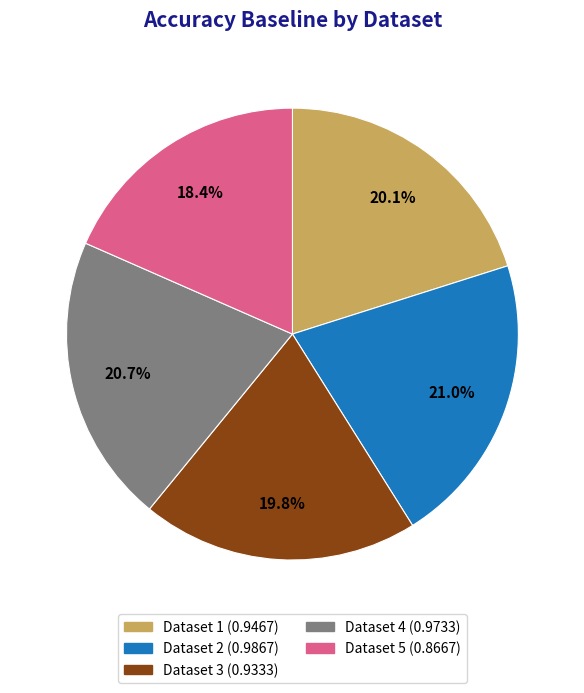

Is there any slice that represents more than half of the pie?

No